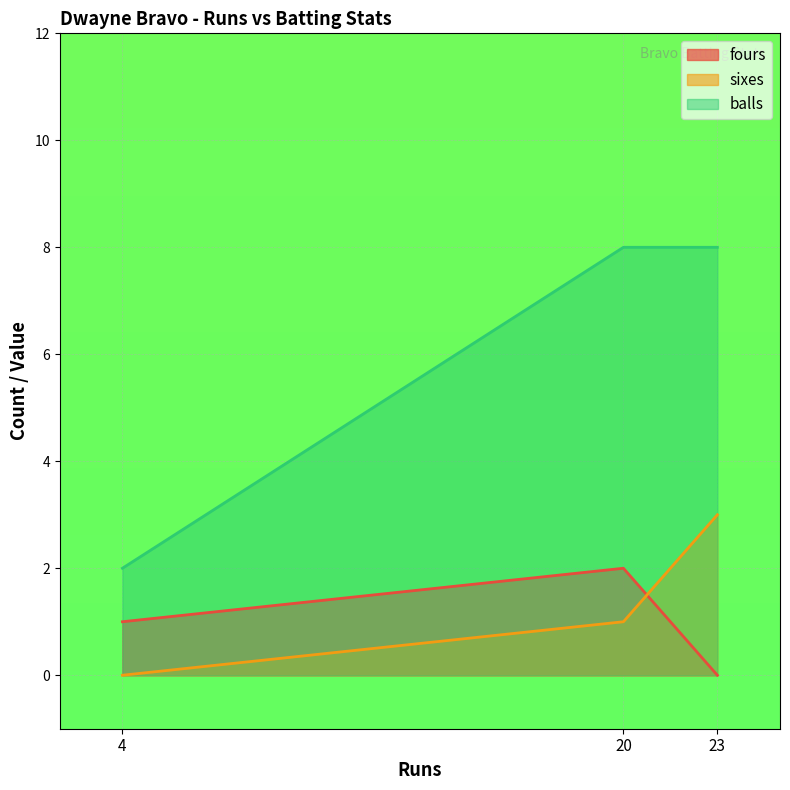

What is the spread (max minus min) of values at 4?

2